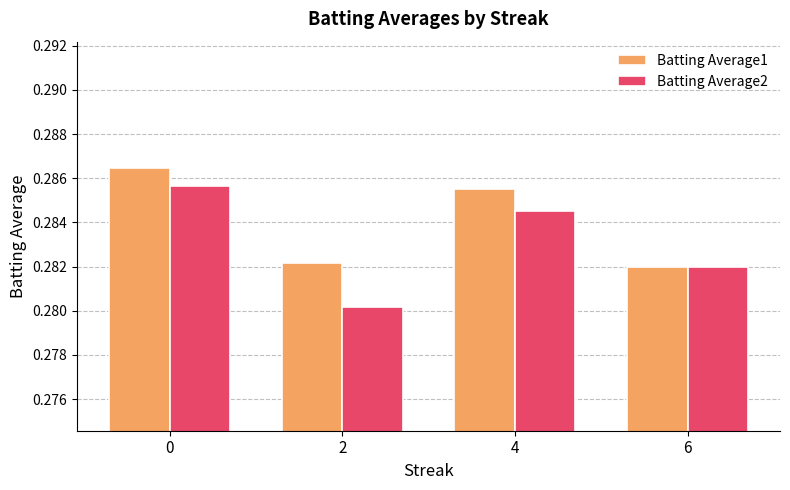

What is the sum of all Batting Average2 values?

1.1